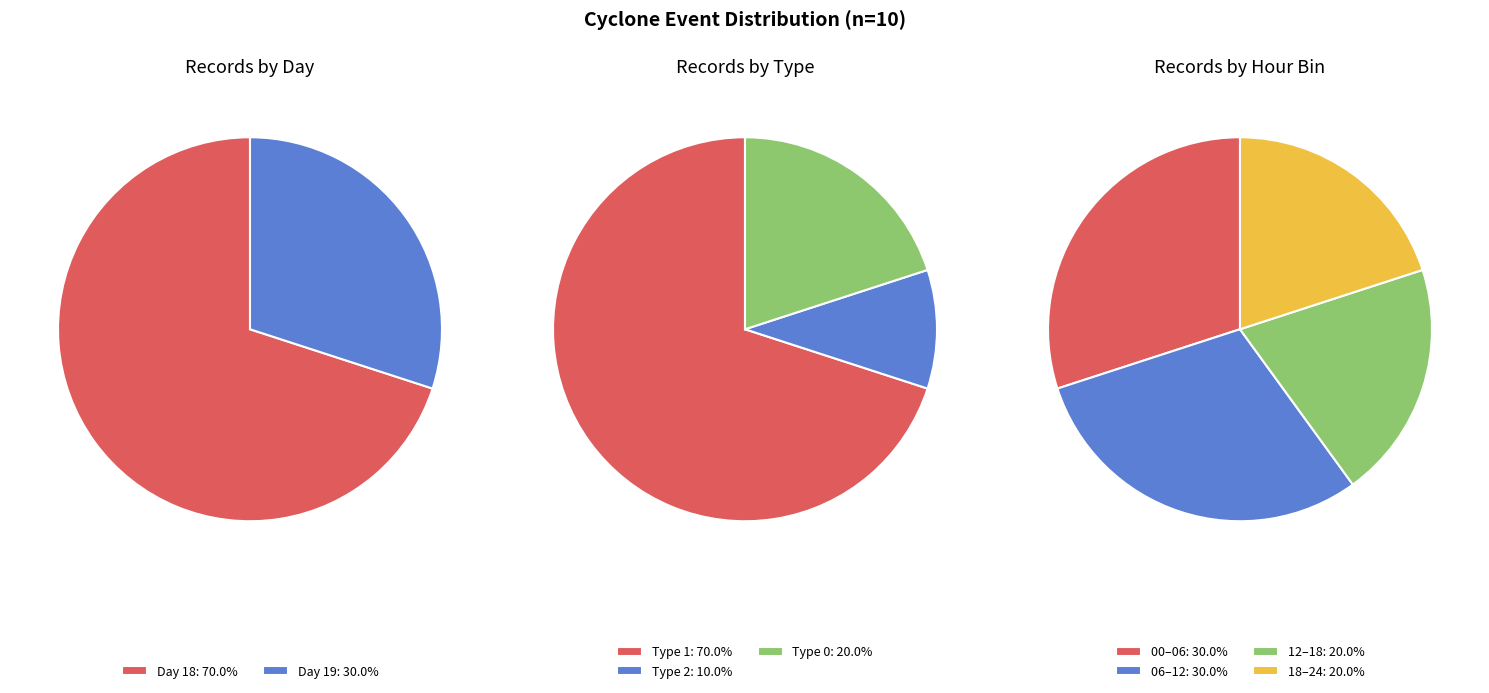

How many segments does this pie chart have?

2